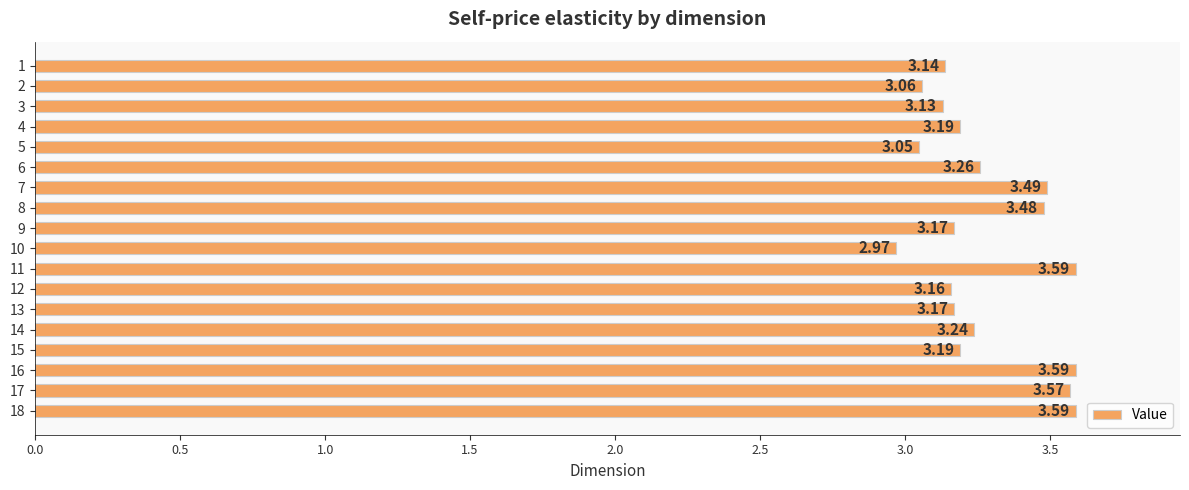

What is the sum of all values?

59.0